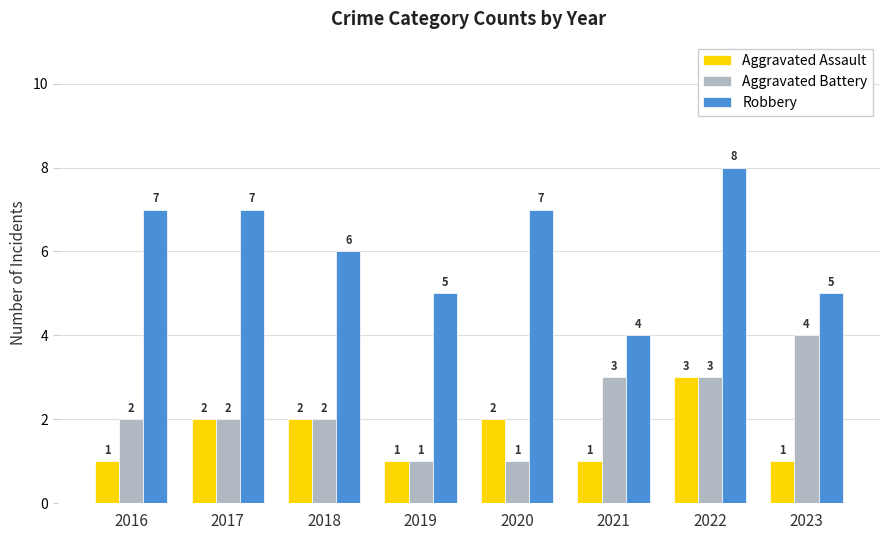

At 2021, list the series in order from largest to smallest.

Robbery, Aggravated Battery, Aggravated Assault